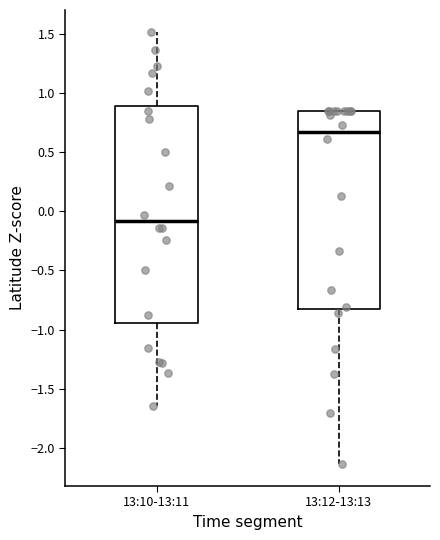

Reading left to right, read every box against the y-axis: the position of its median line, the range the box covers, and the ends of its whiskers. The values are not printed on the chart, so give them approximately, as read against the axis.

13:10-13:11: median -0.10, box -0.95 to 0.90, whiskers -1.65 to 1.50
13:12-13:13: median 0.65, box -0.80 to 0.85, whiskers -2.15 to 0.85